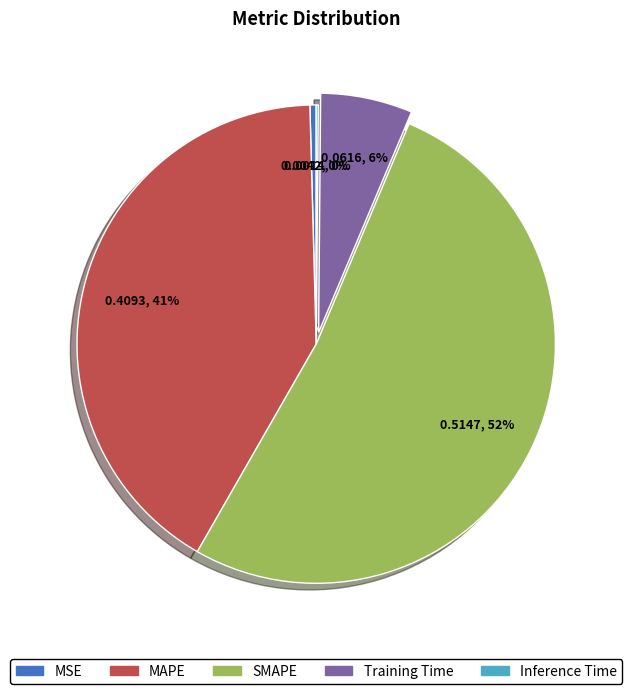

True or false: MSE accounts for 0% of the total.

True